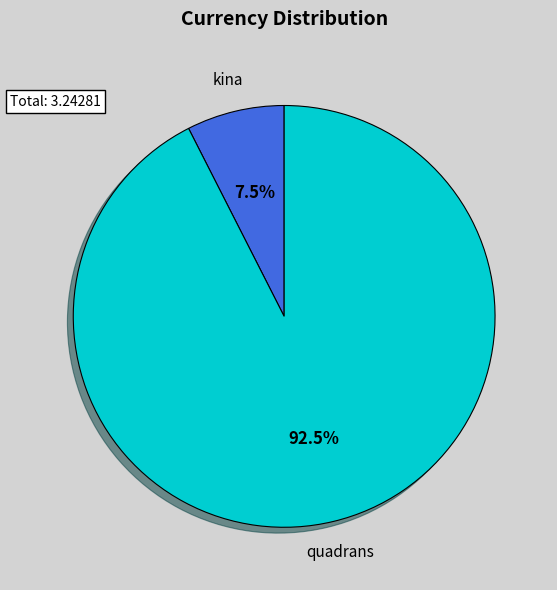

Does any single category account for the majority?

Yes